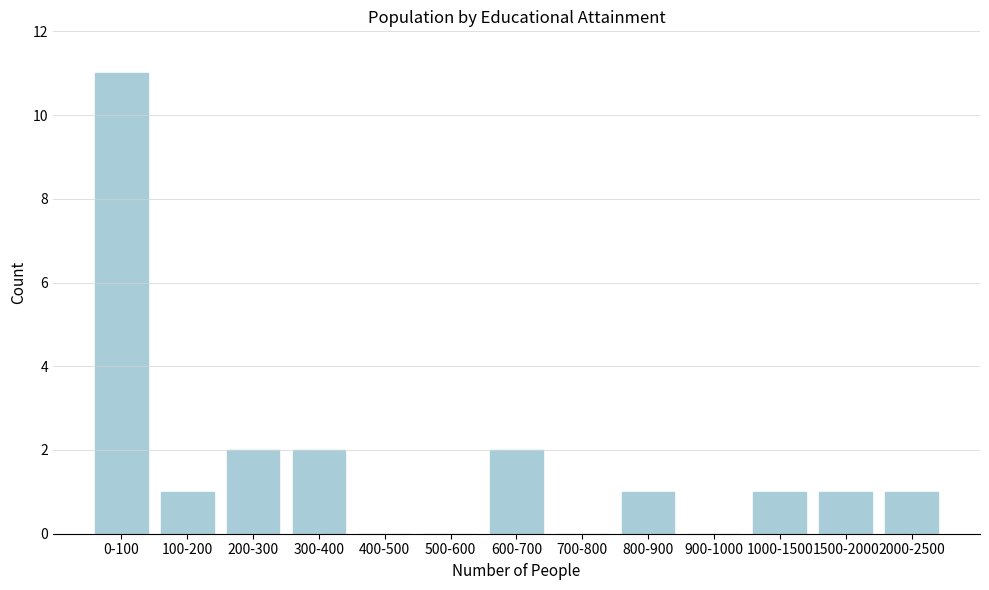

Reading left to right, list all the values displayed in this chart.

0-100=11	100-200=1	200-300=2	300-400=2	400-500=0	500-600=0	600-700=2	700-800=0	800-900=1	900-1000=0	1000-1500=1	1500-2000=1	2000-2500=1